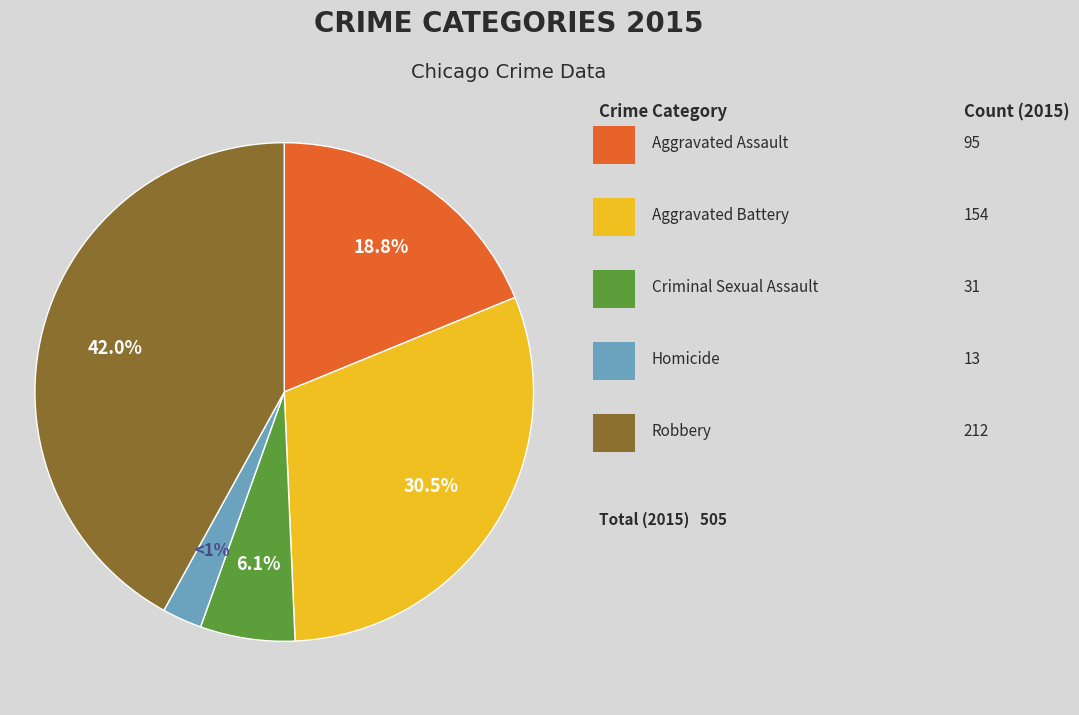

Is it true that Aggravated Battery is 30% of the pie?

True